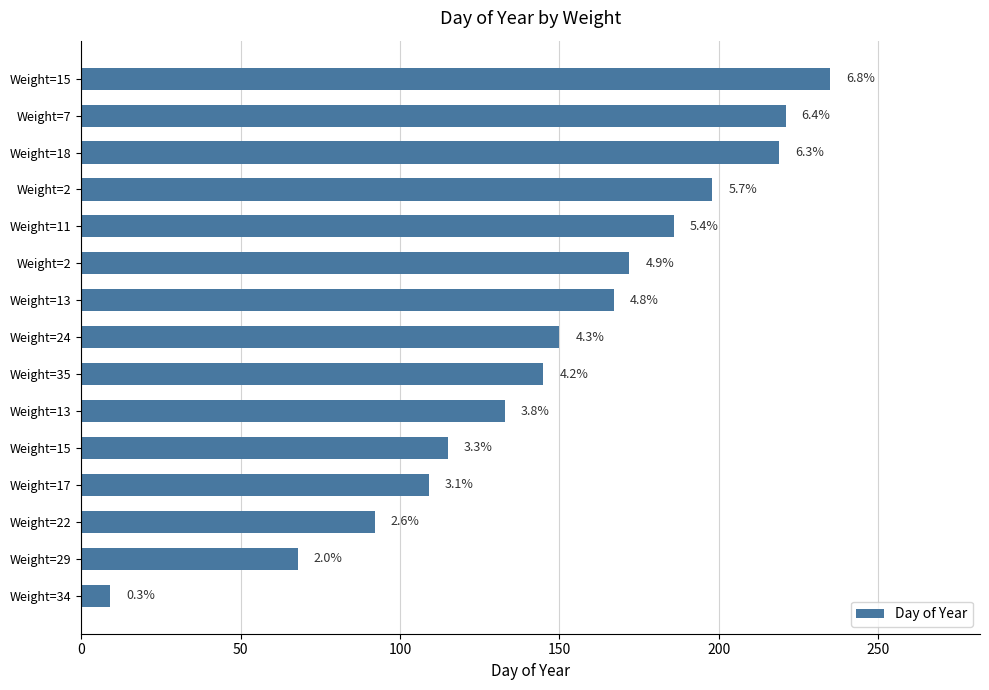

How many bars are there in total?

15